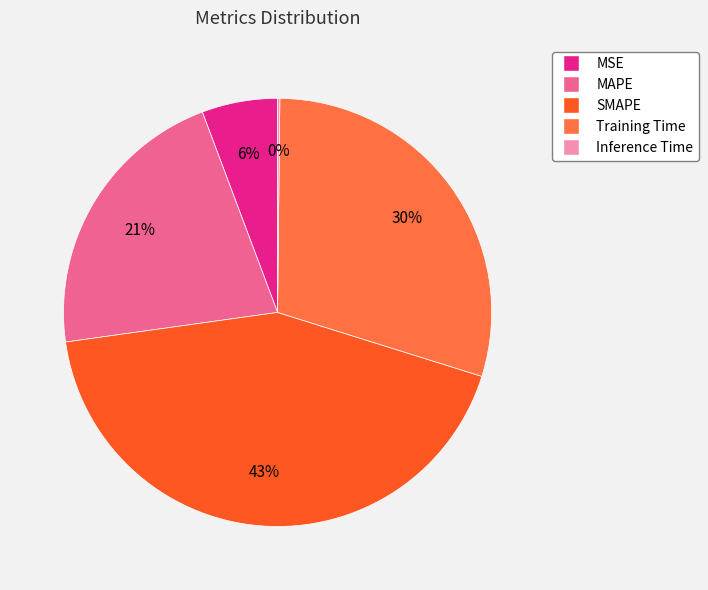

To the nearest percent, what portion does Training Time represent?

30%